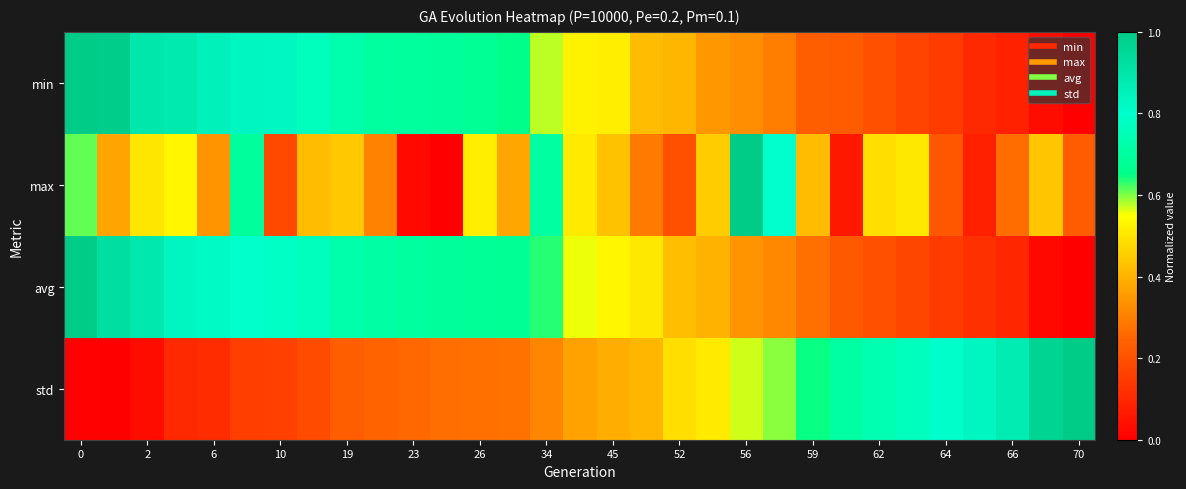

Count the number of data series in this chart.

4